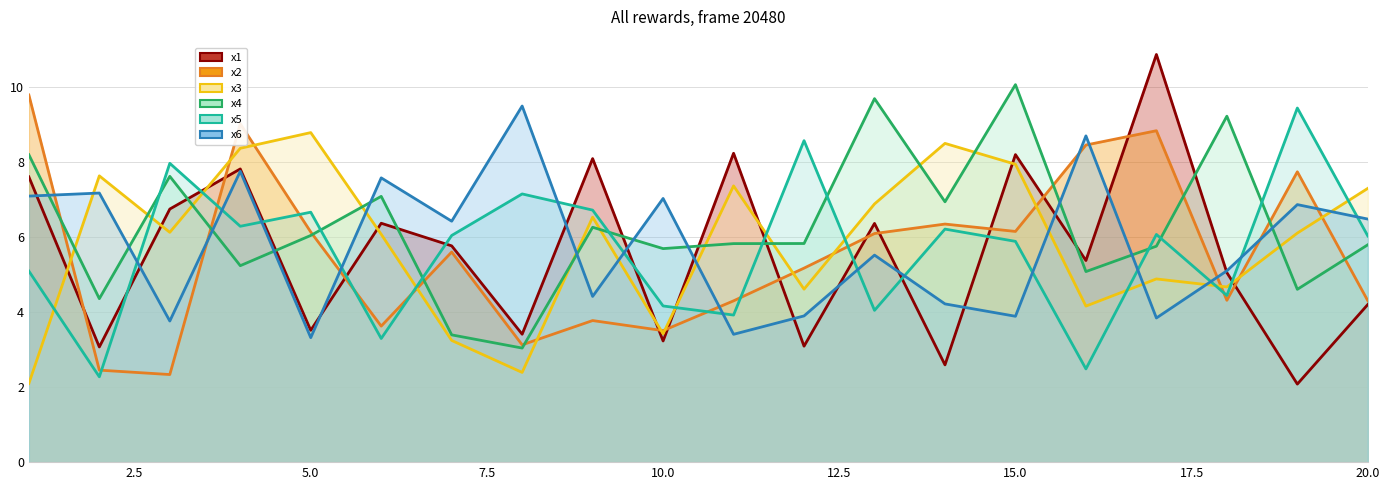

True or false: x5 has a value of 8.3 at 14.

False